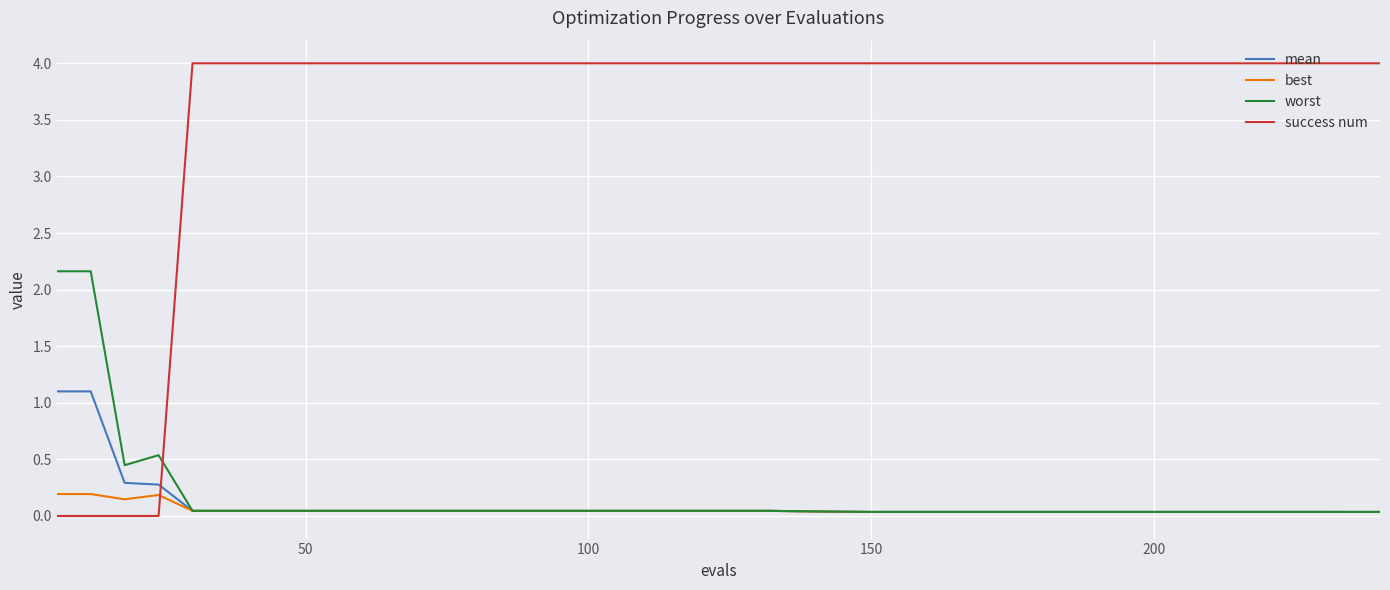

What is the greatest value displayed?

4.0